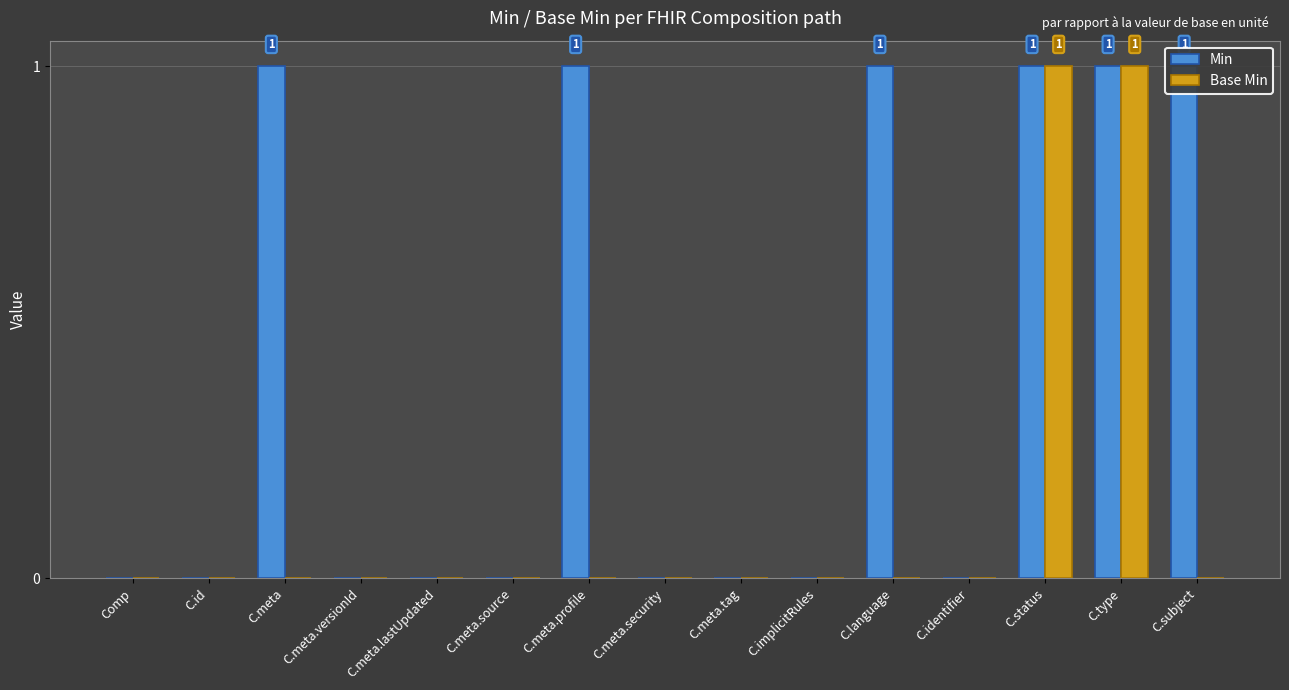

What are all the series names shown in the legend?

Min, Base Min